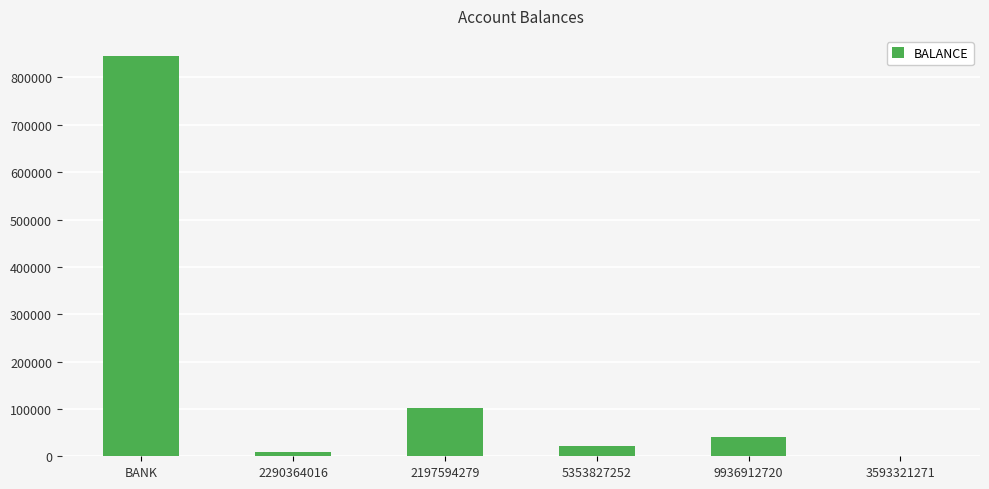

What is the approximate value at 2197594279, to the nearest 100?

101800